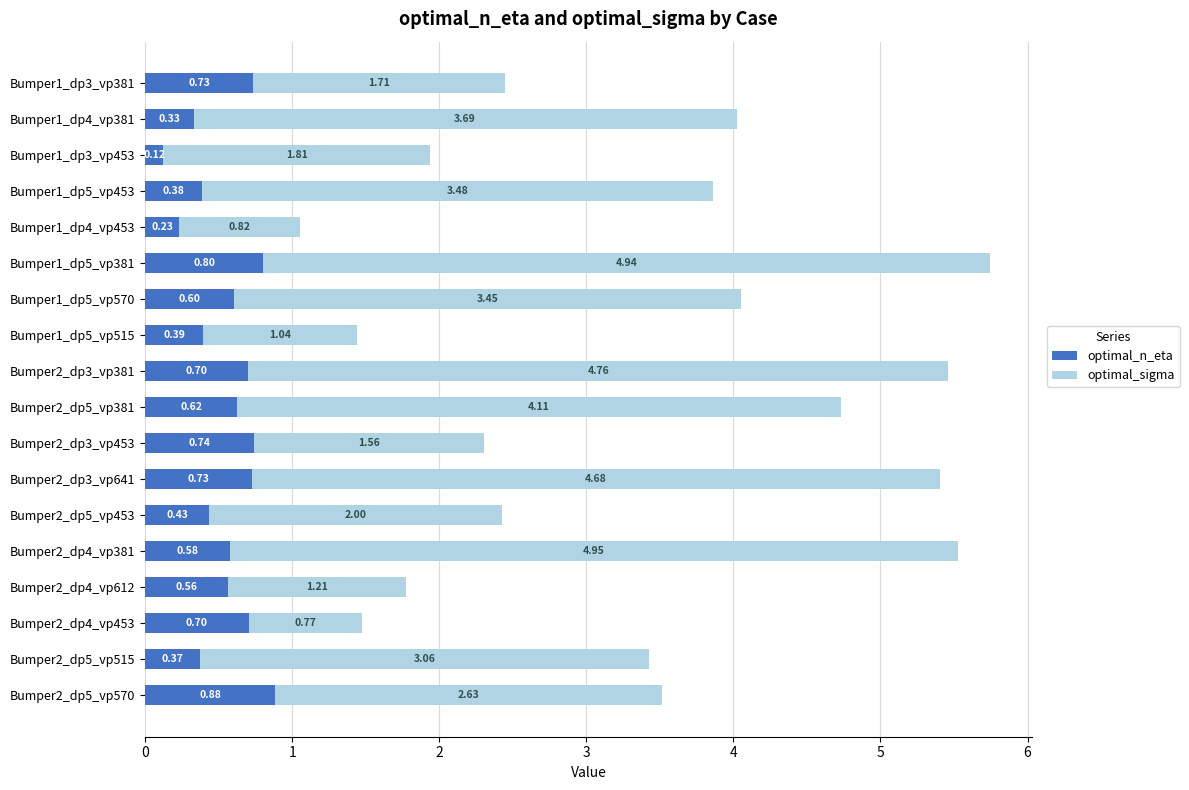

How many optimal_n_eta values are between 0 and 1?

18